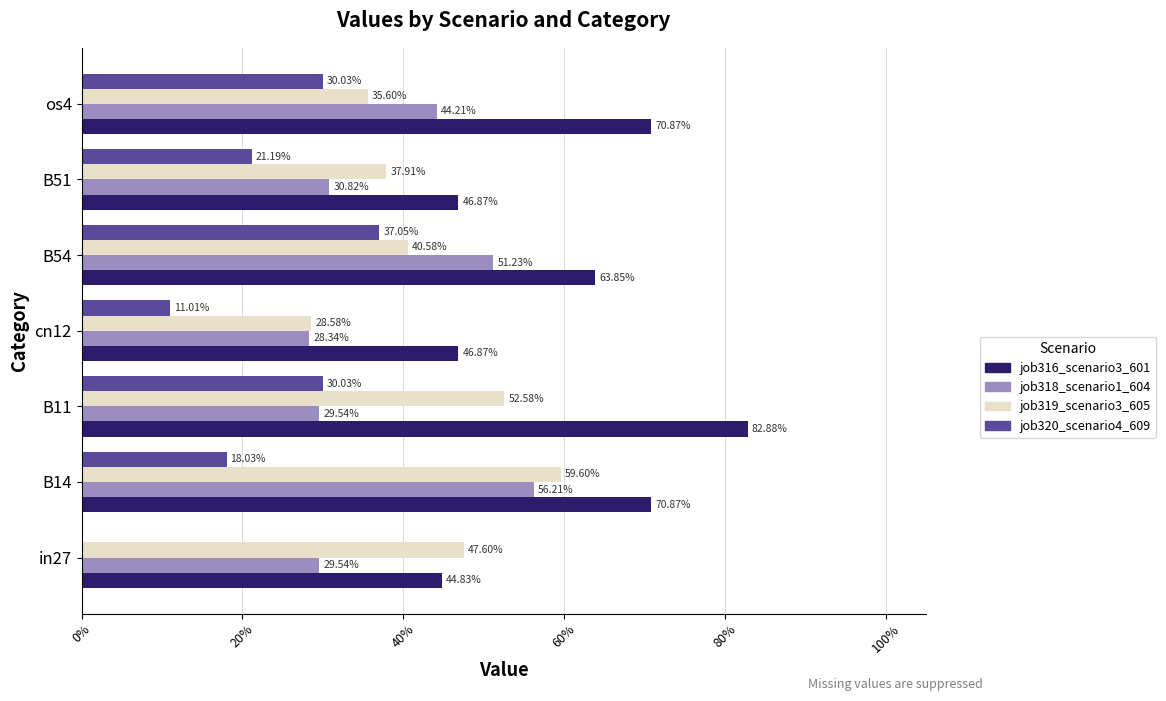

What are all the series names shown in the legend?

job316_scenario3_601, job318_scenario1_604, job319_scenario3_605, job320_scenario4_609